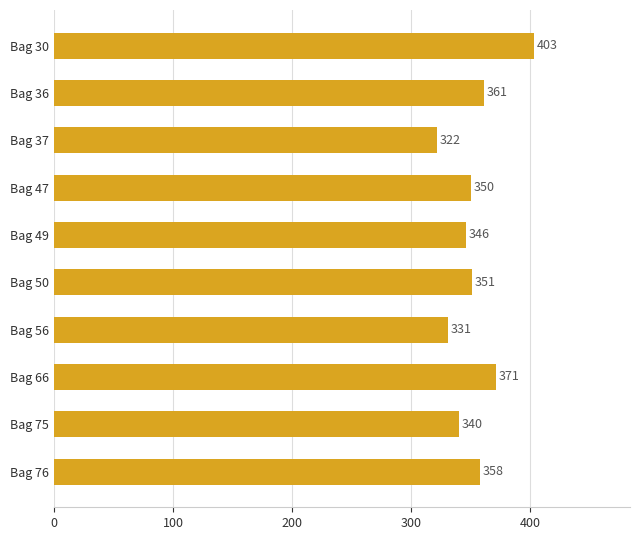

How many values are below 351?

5